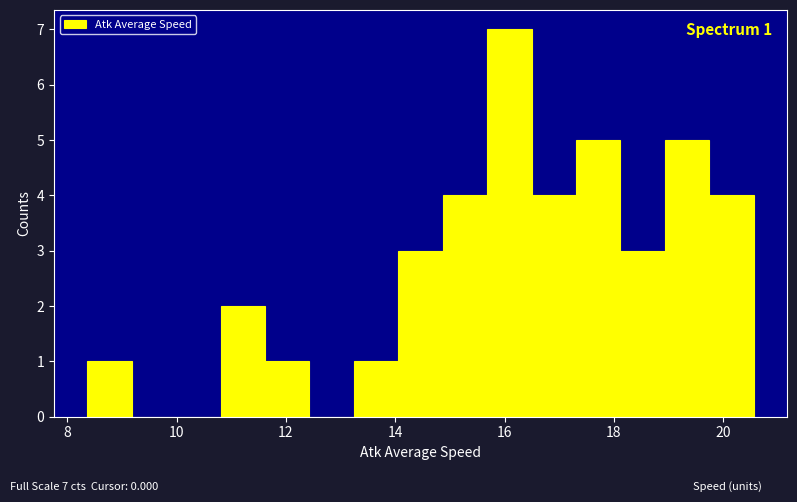

Which range on the x-axis has the tallest bar?

15.6 to 16.4